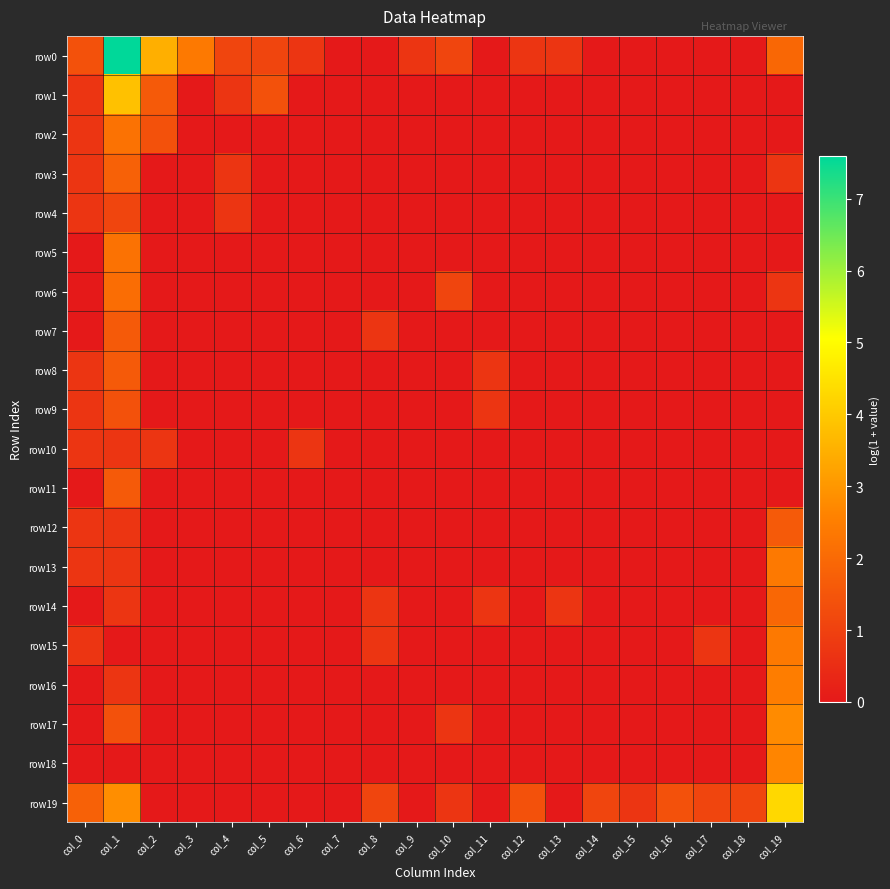

Between col_13 and col_18, which series saw the biggest shift?

row19